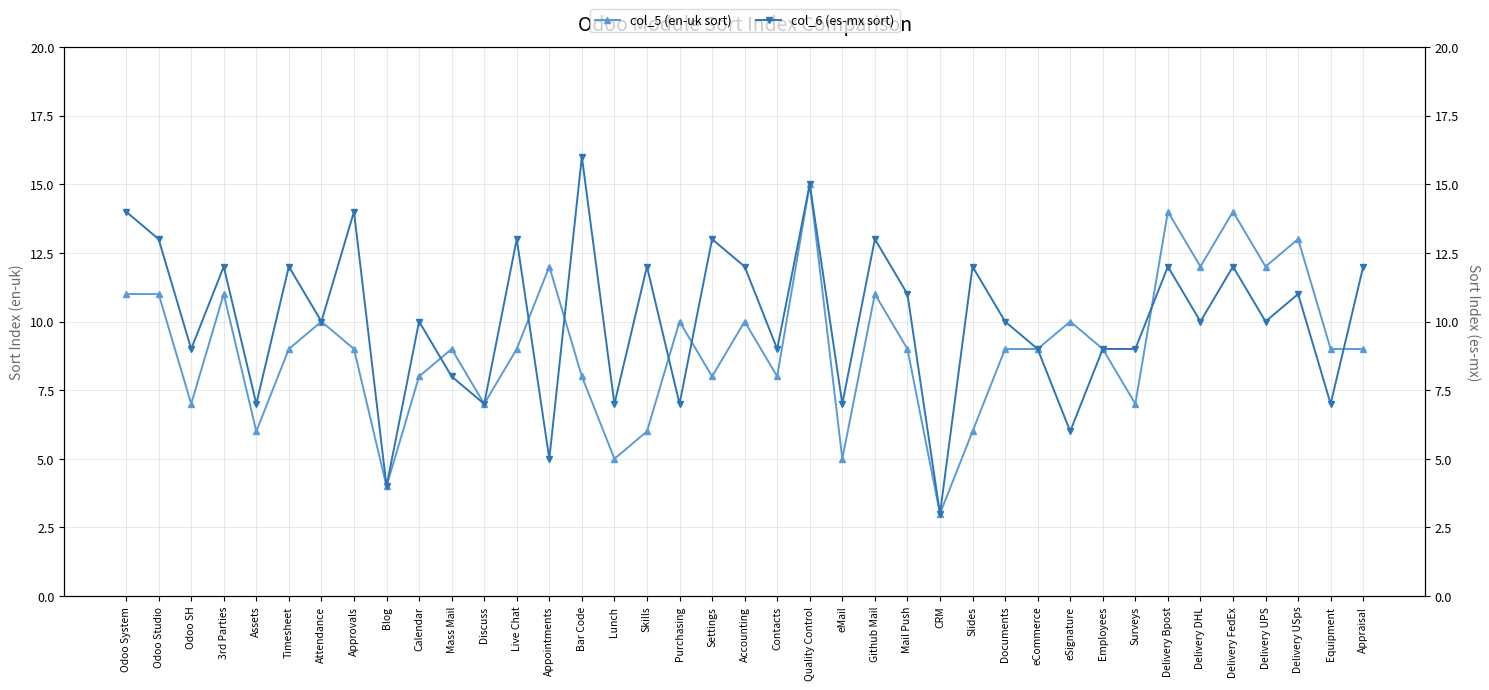

What is the minimum value for col_6 (es-mx sort)?

3